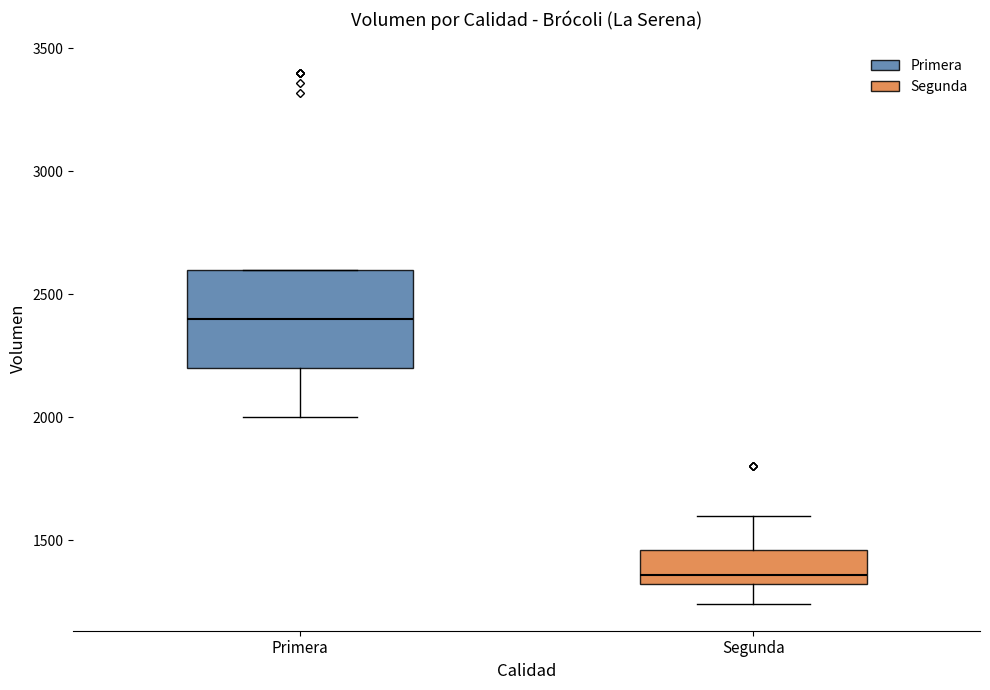

Reading left to right, read every box against the y-axis: the position of its median line, the range the box covers, and the ends of its whiskers. The values are not printed on the chart, so give them approximately, as read against the axis.

Primera: median 2400, box 2200 to 2600, whiskers 2000 to 2600
Segunda: median 1350, box 1300 to 1450, whiskers 1250 to 1600